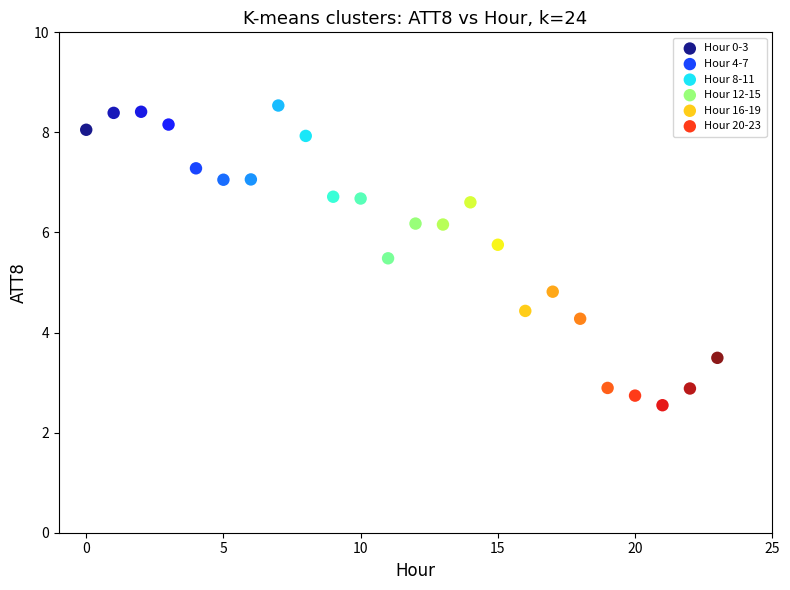

Which series has the largest Y range (max minus min)?

Hour 8-11